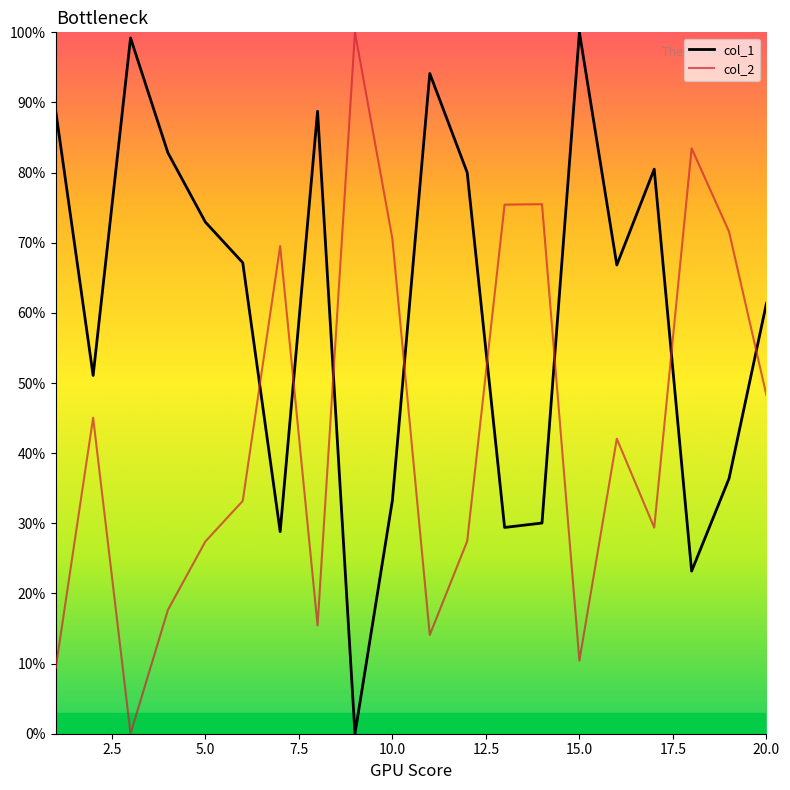

What is the greatest value displayed?

100.0